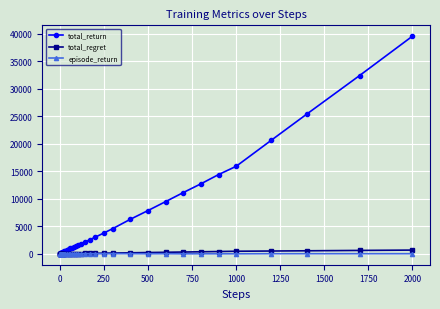

What is the greatest value displayed?

39519.0